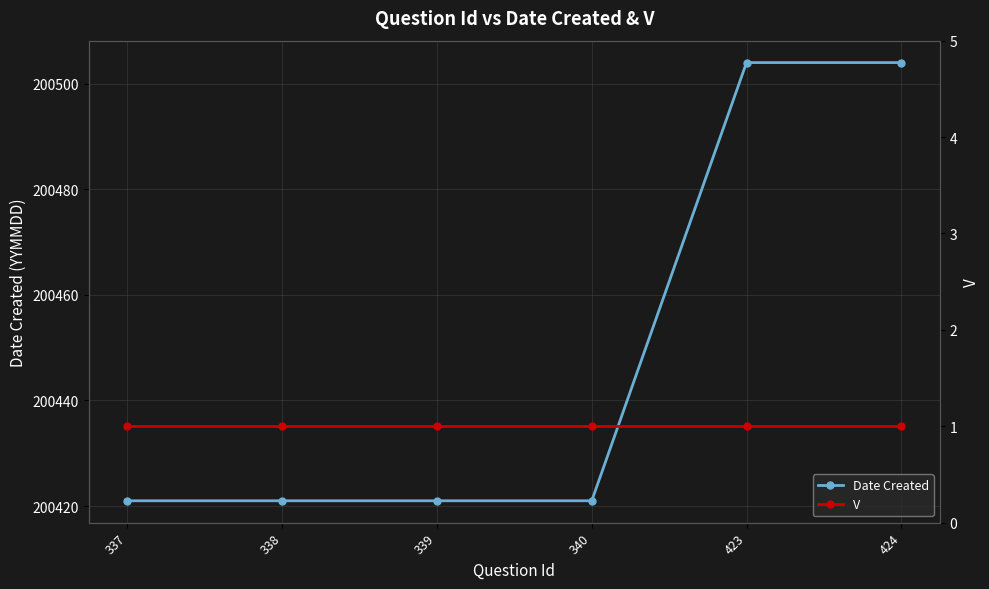

True or false: Date Created and V cross at least once.

False